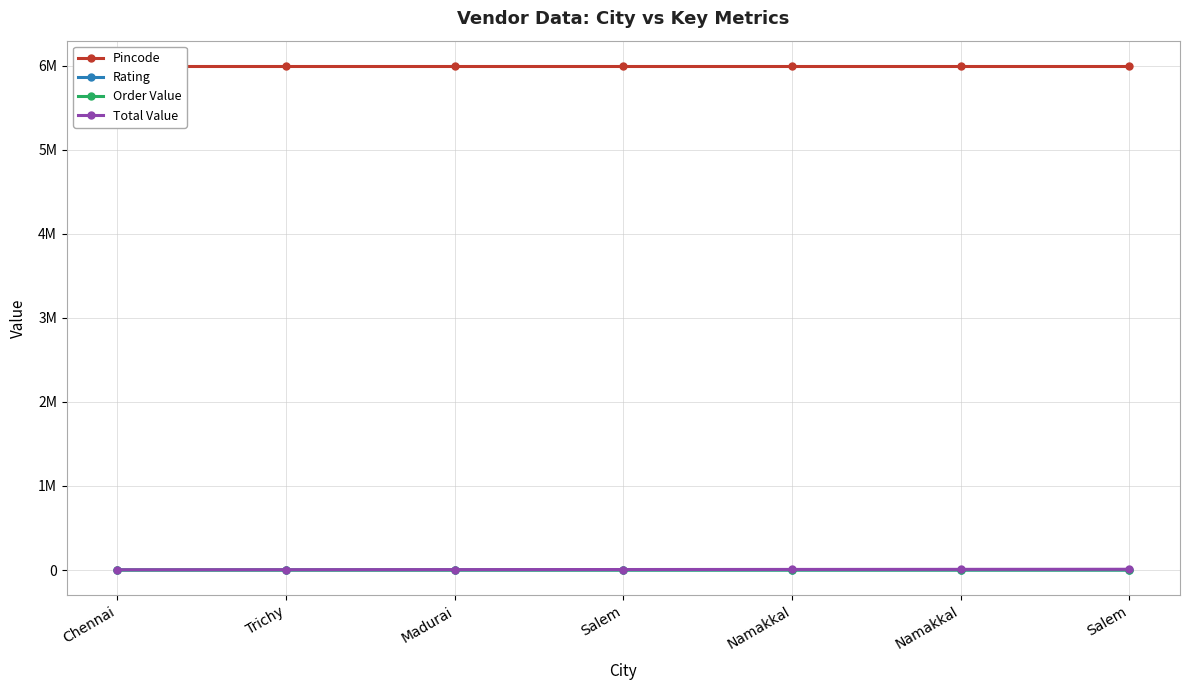

List the labels in order of Total Value value, smallest first.

Chennai, Trichy, Madurai, Salem, Namakkal, Namakkal, Salem